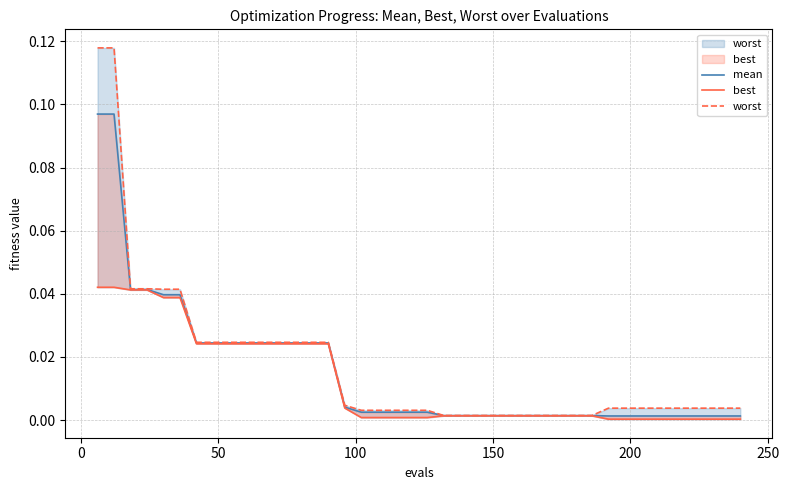

True or false: best and worst intersect in this chart.

False